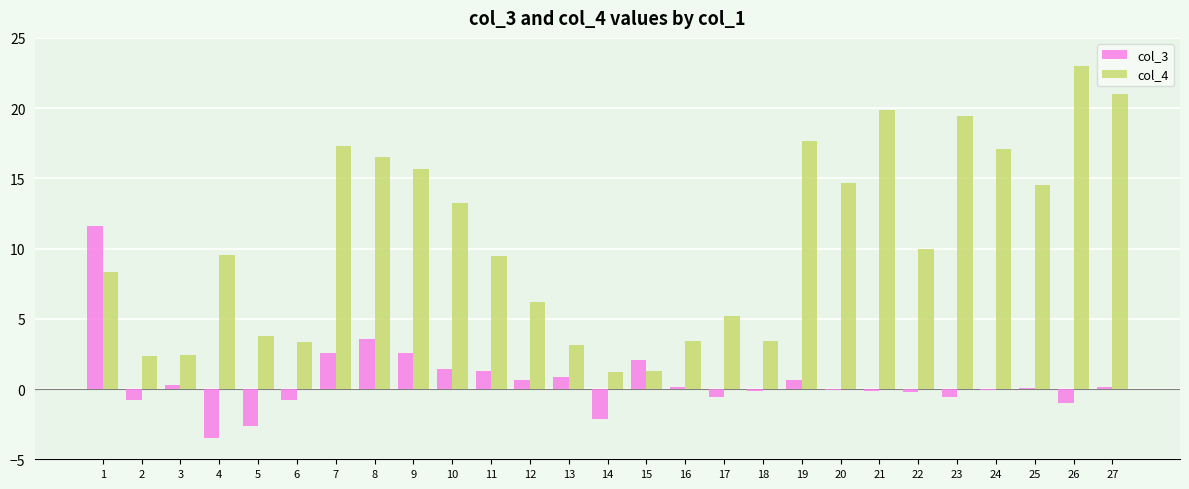

At which category does the chart reach its peak across all series?

26